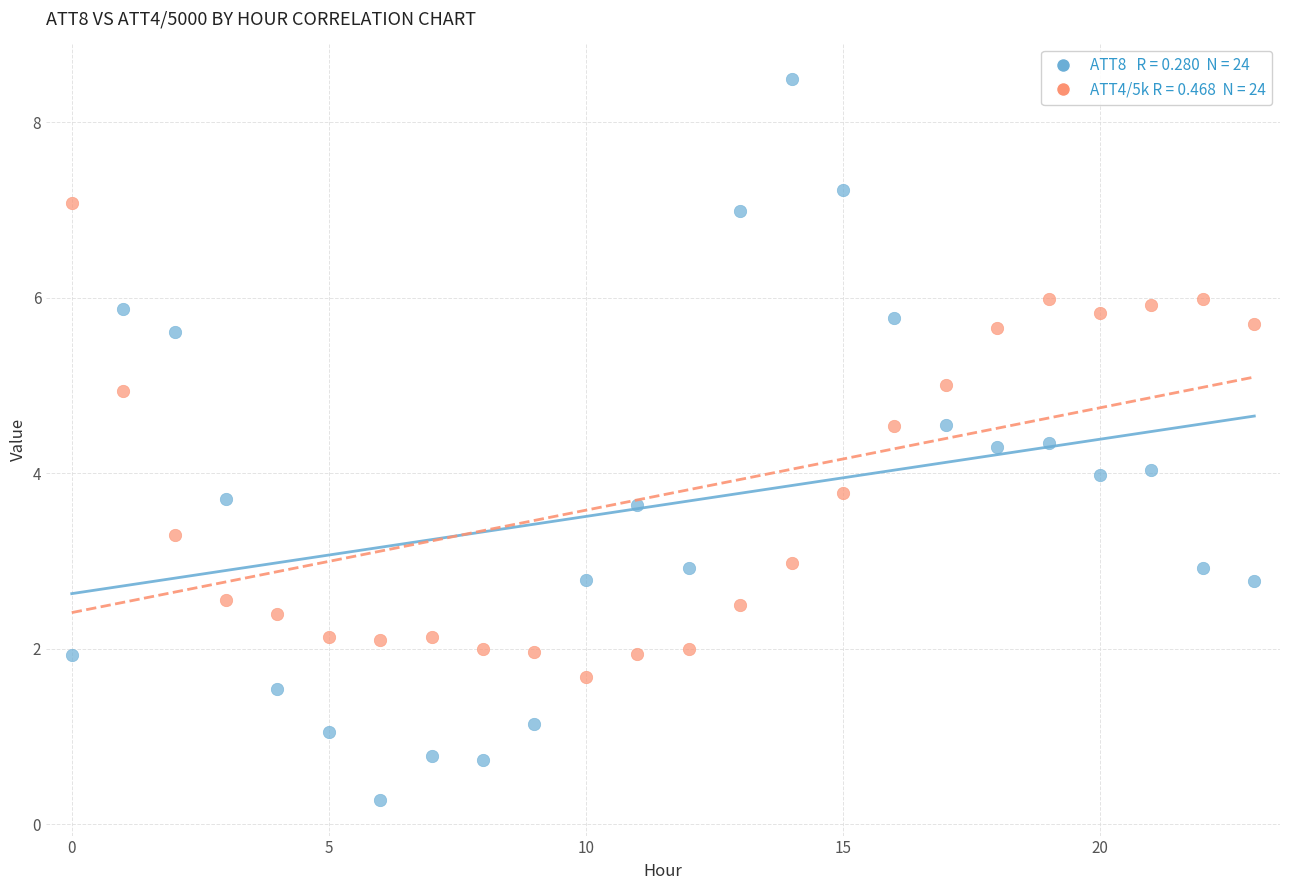

Across all data points, what is the range of Y values (max minus min)?

8.2